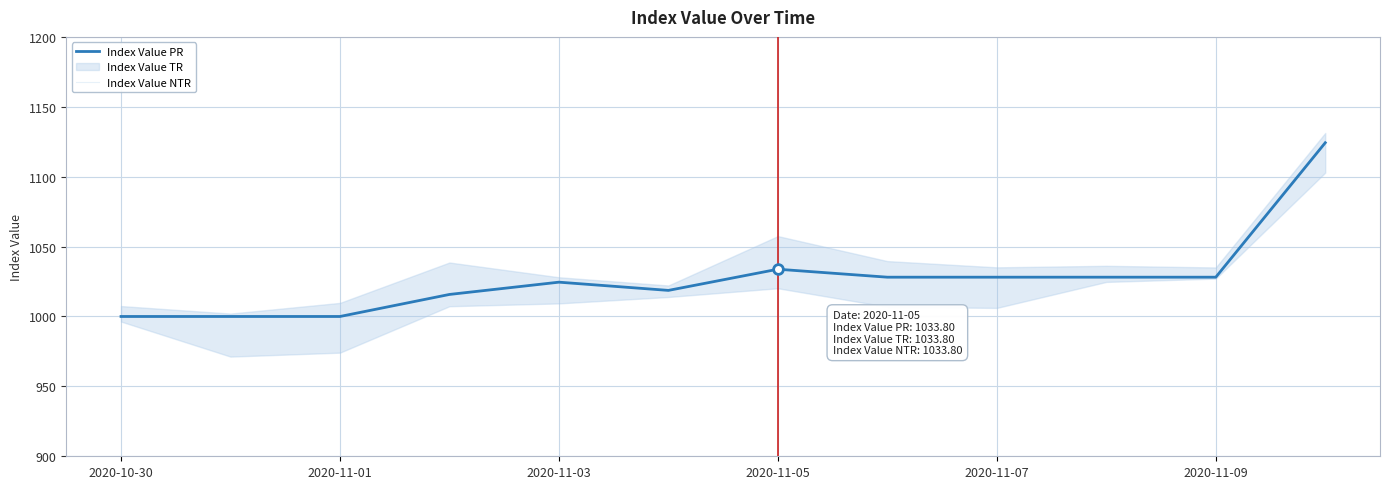

How many values in the Index Value PR series exceed 1028?

6